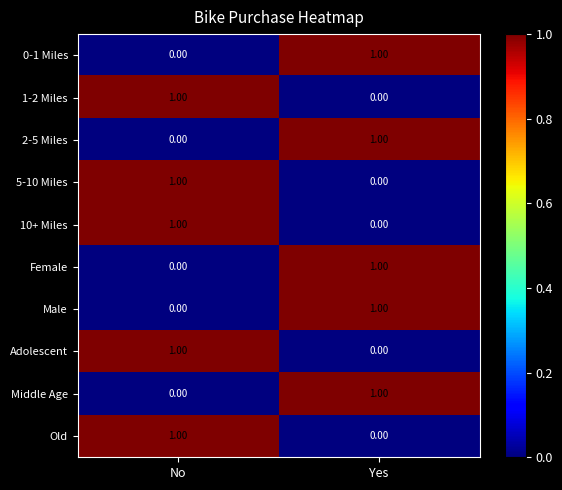

Rank the categories by 1-2 Miles value from highest to lowest.

No, Yes